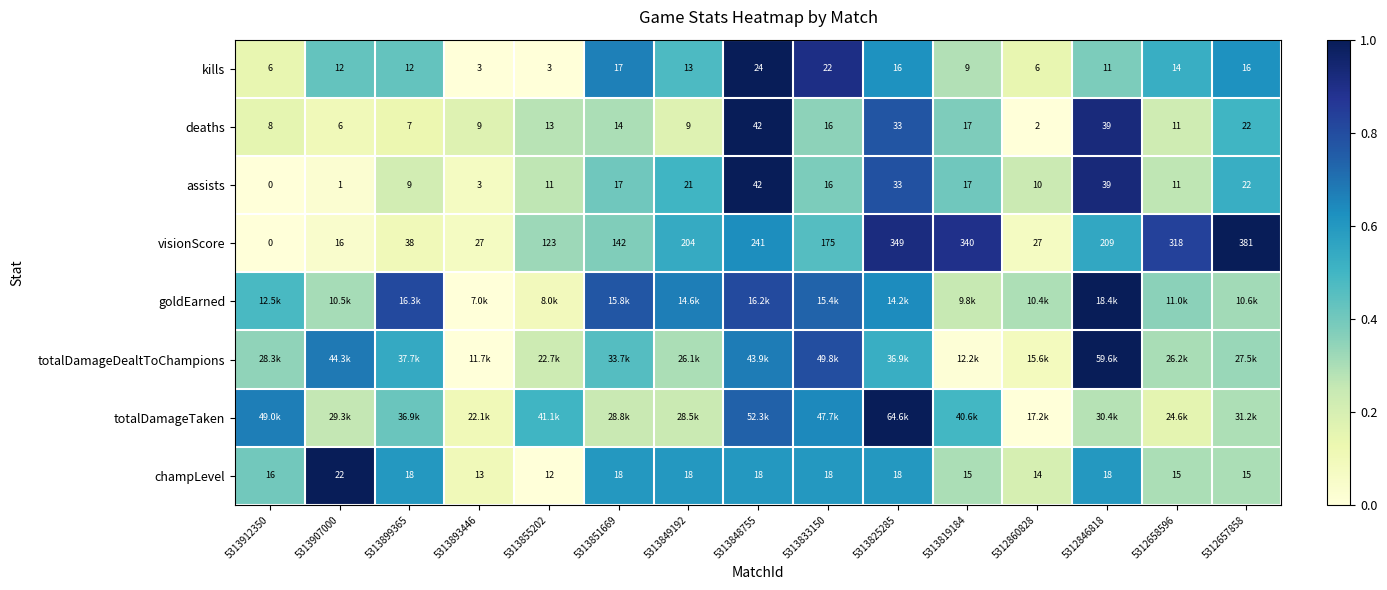

Is the value of assists at 5313833150 greater than the value of visionScore at 5313899365?

No